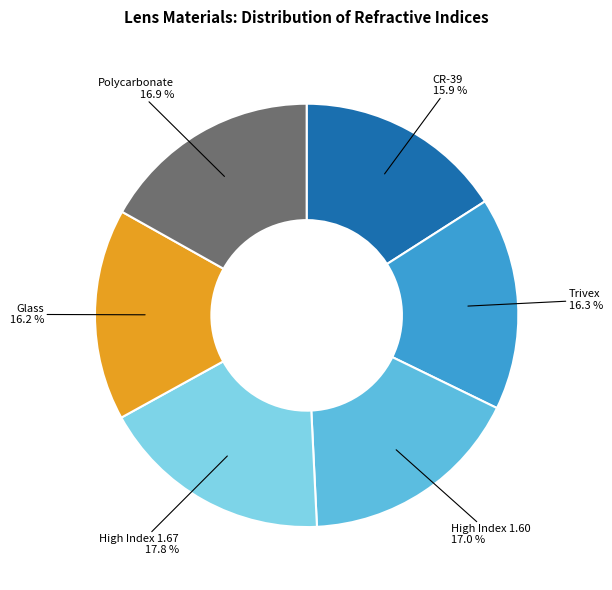

What is the largest slice in the pie chart?

High Index 1.67